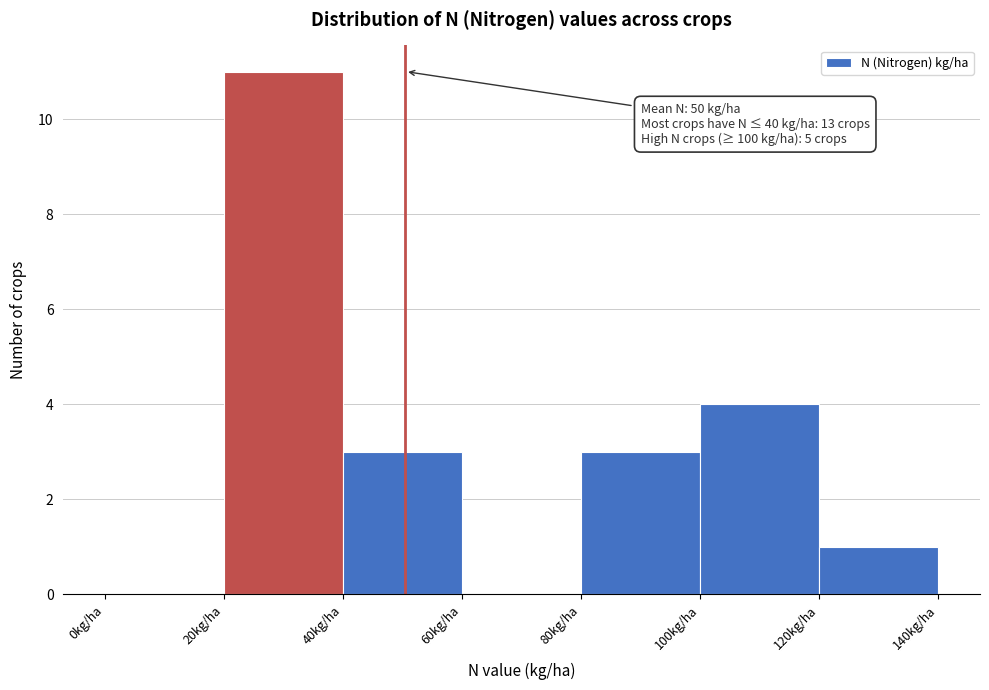

Which range on the x-axis has the tallest bar?

20 to 40